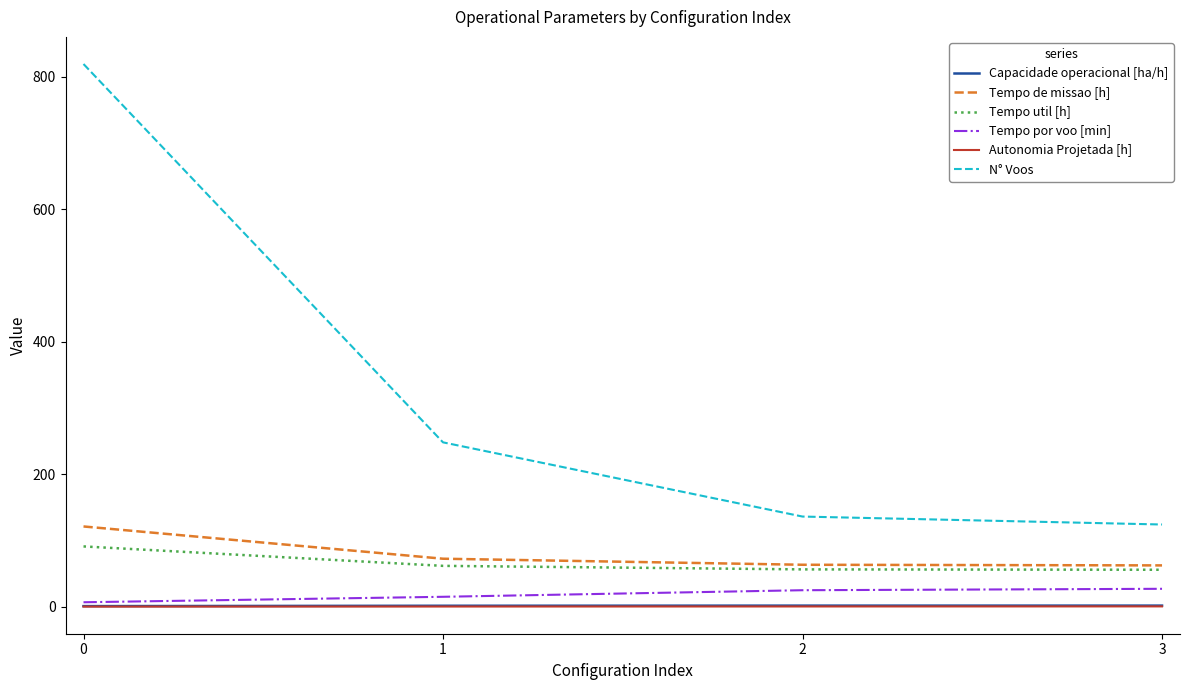

What is the maximum value for Tempo por voo [min]?

27.0